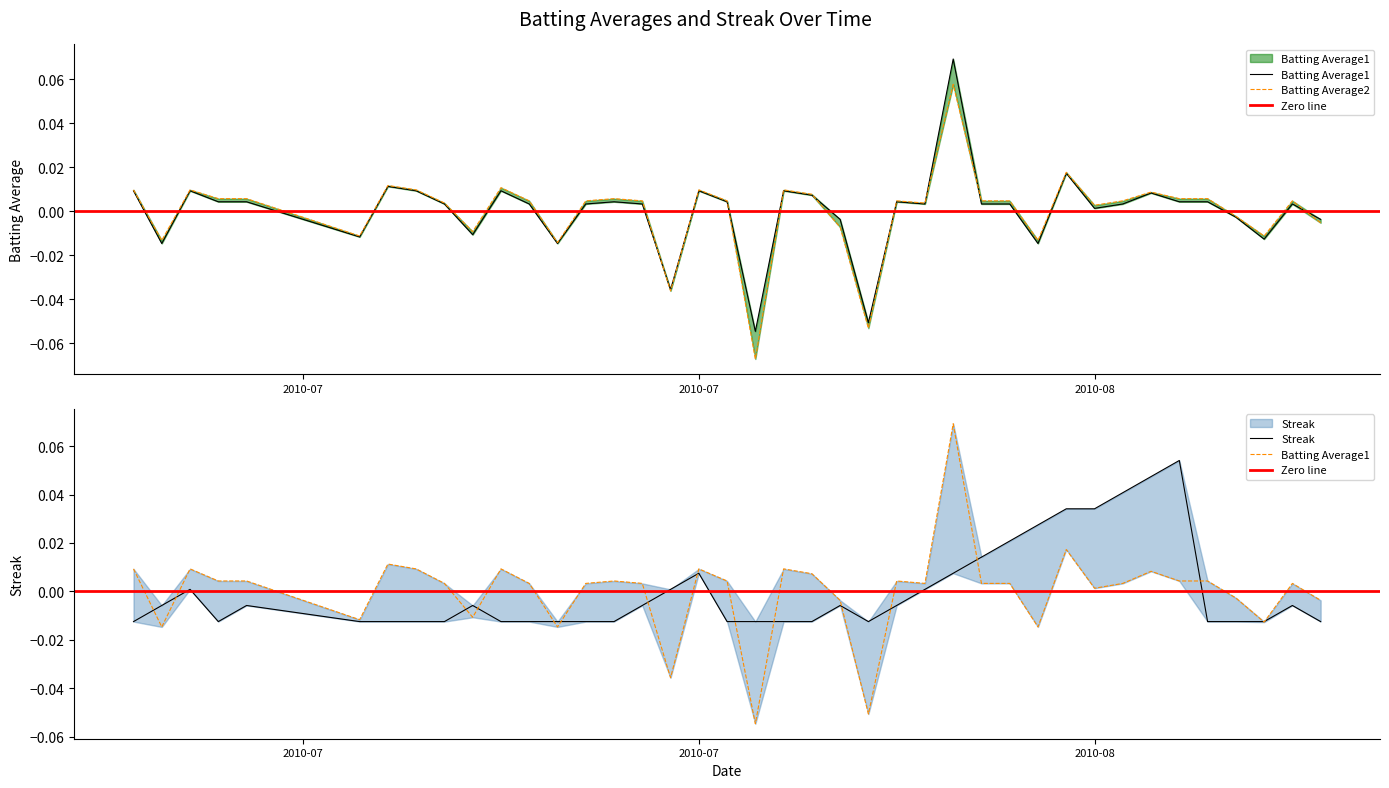

Between which two adjacent categories do Streak and Batting Average2 first intersect?

2010-07 and 2010-07